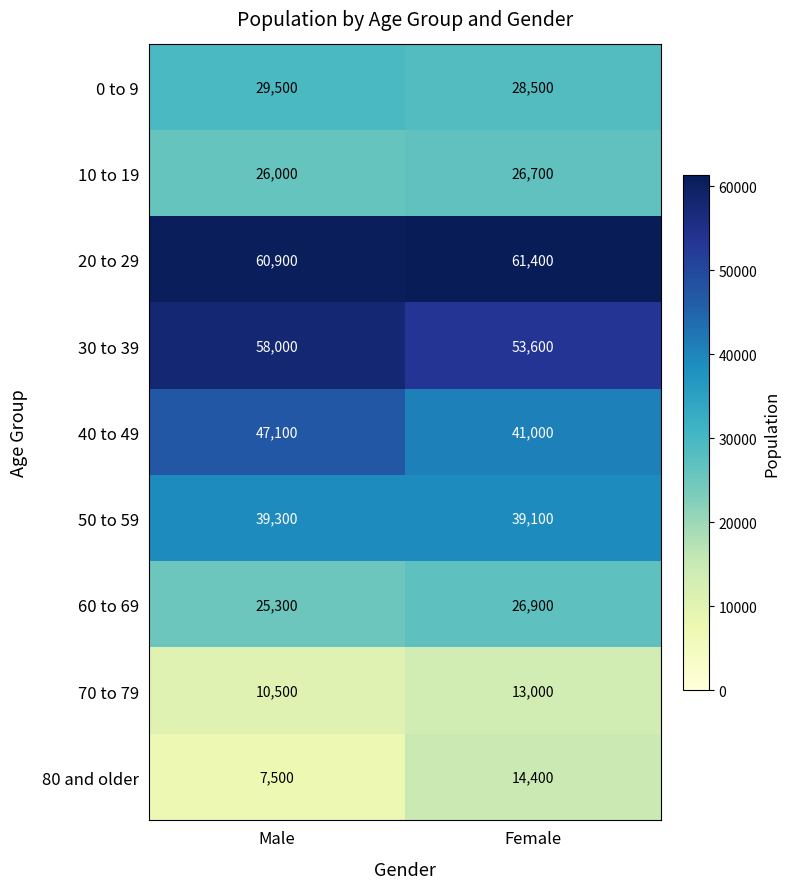

What is the sum of all 10 to 19 values?

52700